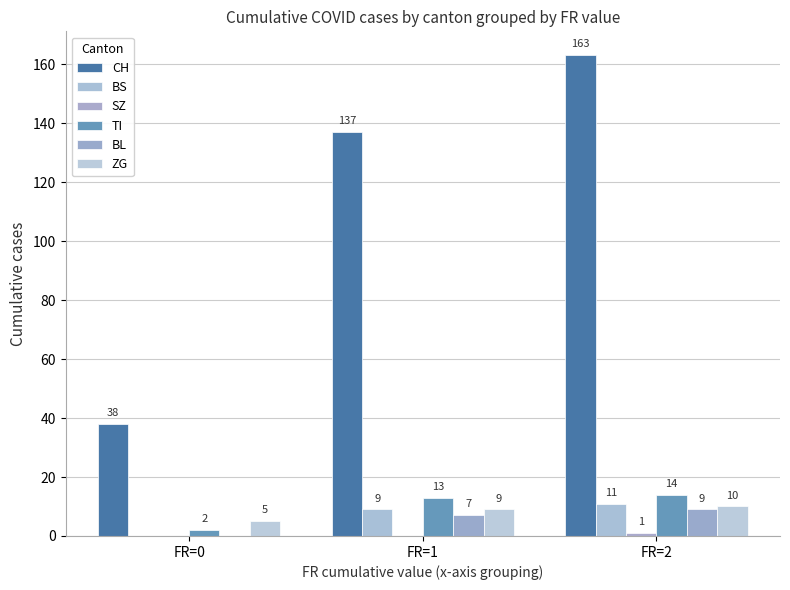

What is the maximum value shown in the chart?

163